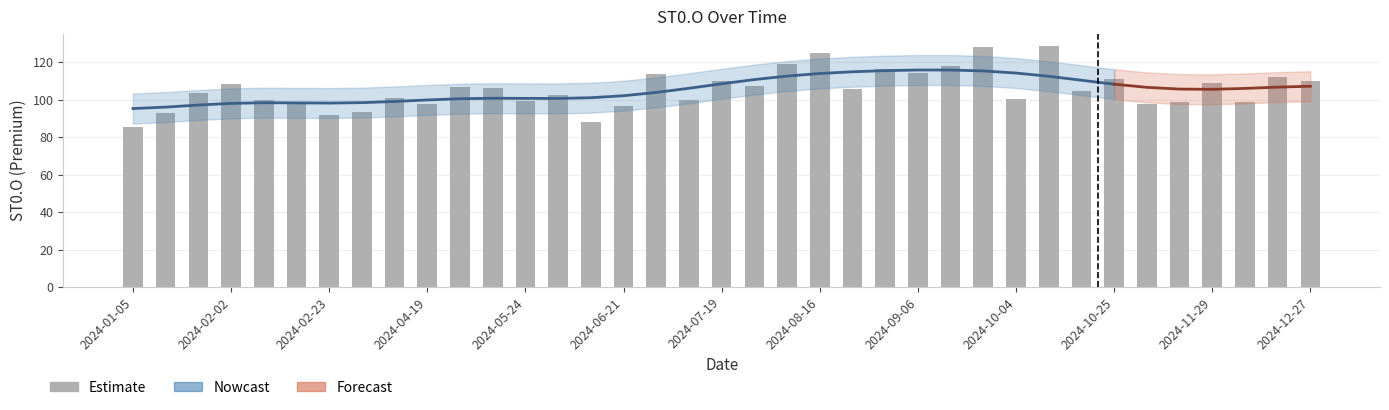

Read the value at 2024-03-01.

93.5